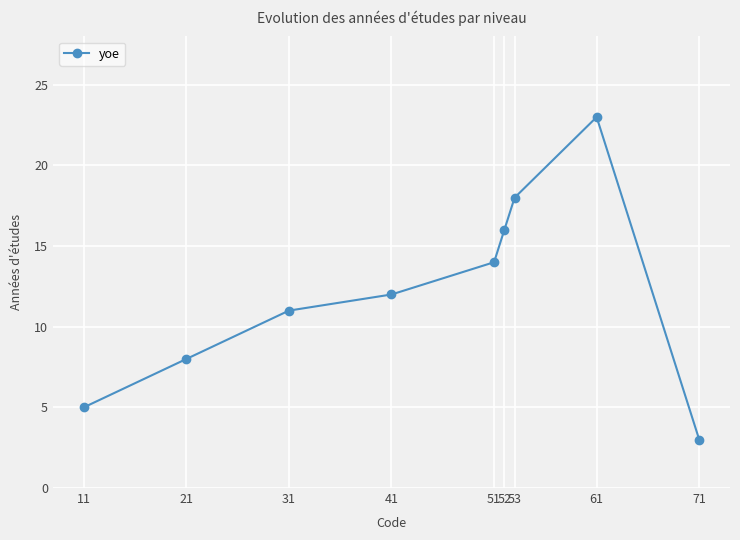

Rank the categories by value from lowest to highest.

71, 11, 21, 31, 41, 51, 52, 53, 61